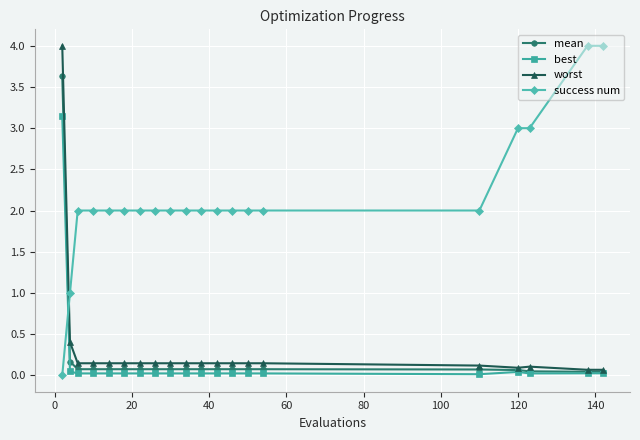

How many lines are shown in the chart?

4